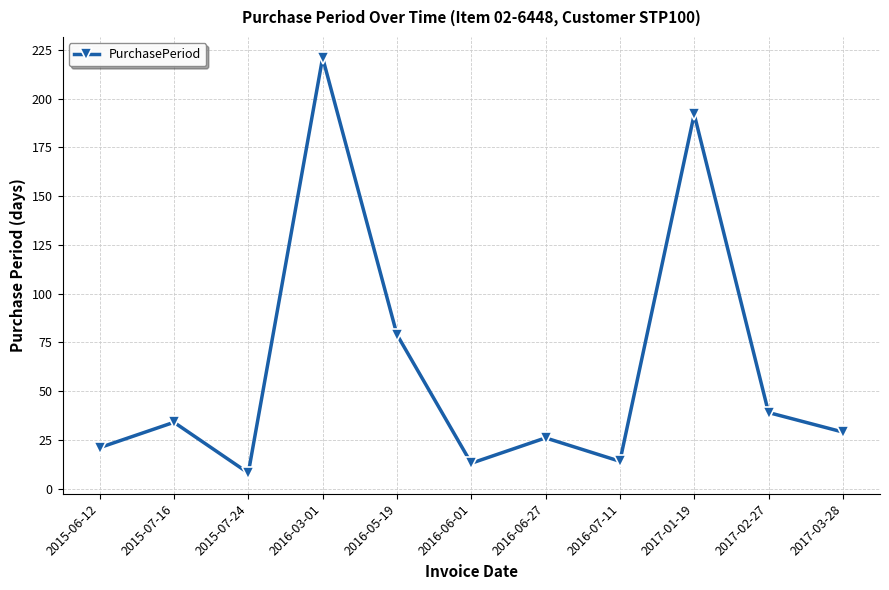

Reading left to right, what are all the values shown in this chart?

21	34	8	221	79	13	26	14	192	39	29